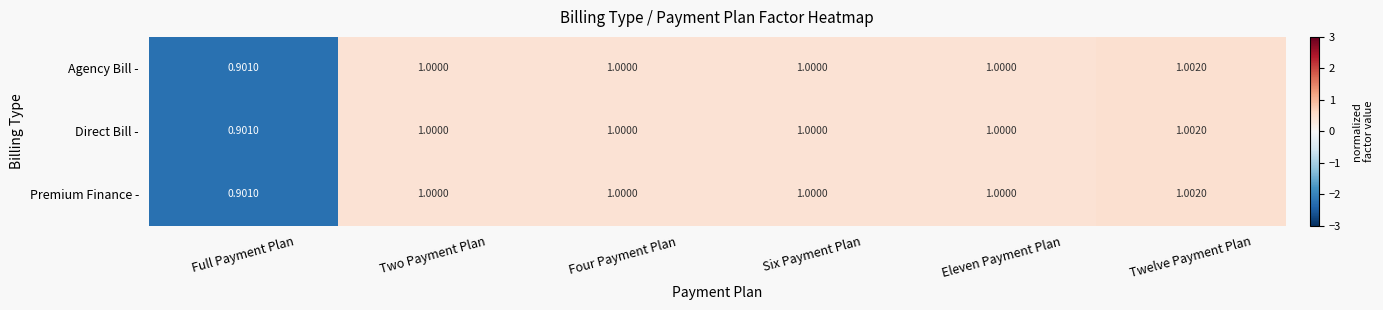

What is the total value across all series at Six Payment Plan?

3.0